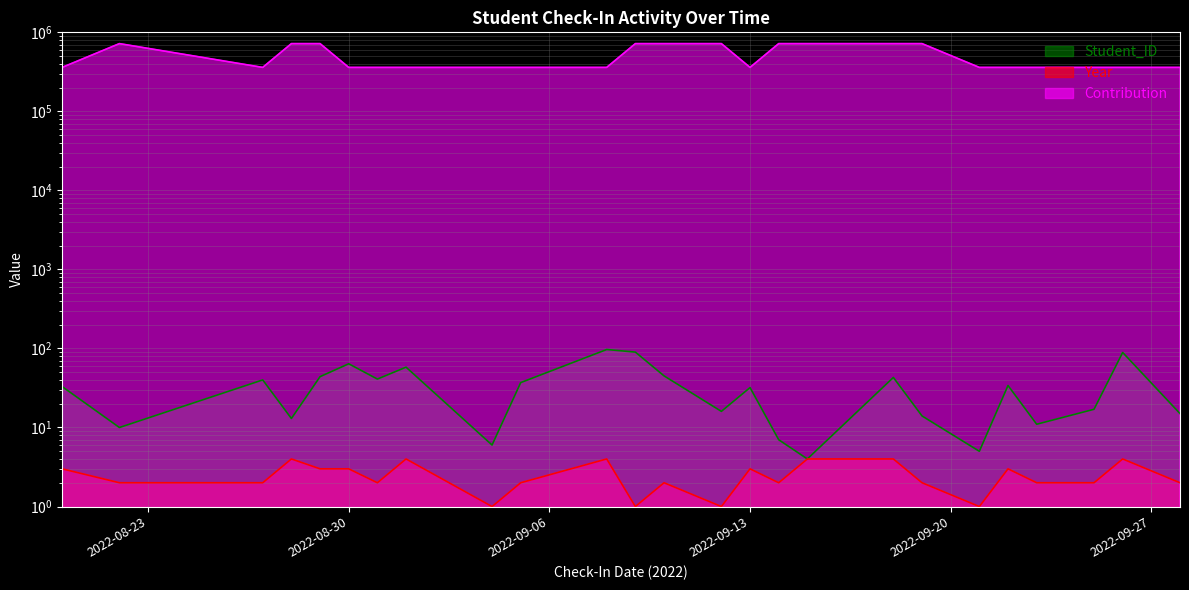

Which category has the highest value in the Contribution series?

2022-08-22